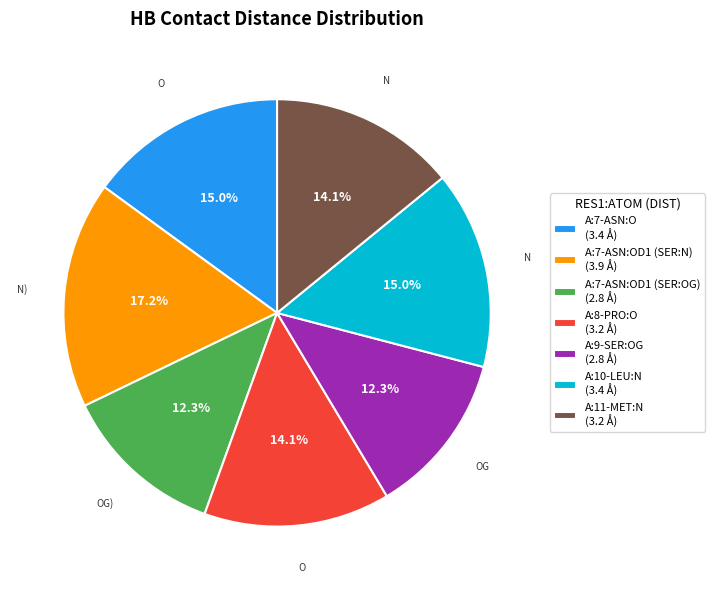

Is the sum of A:7-ASN:O (3.4 Å) and A:7-ASN:OD1 (SER:OG) (2.8 Å) greater than half?

No